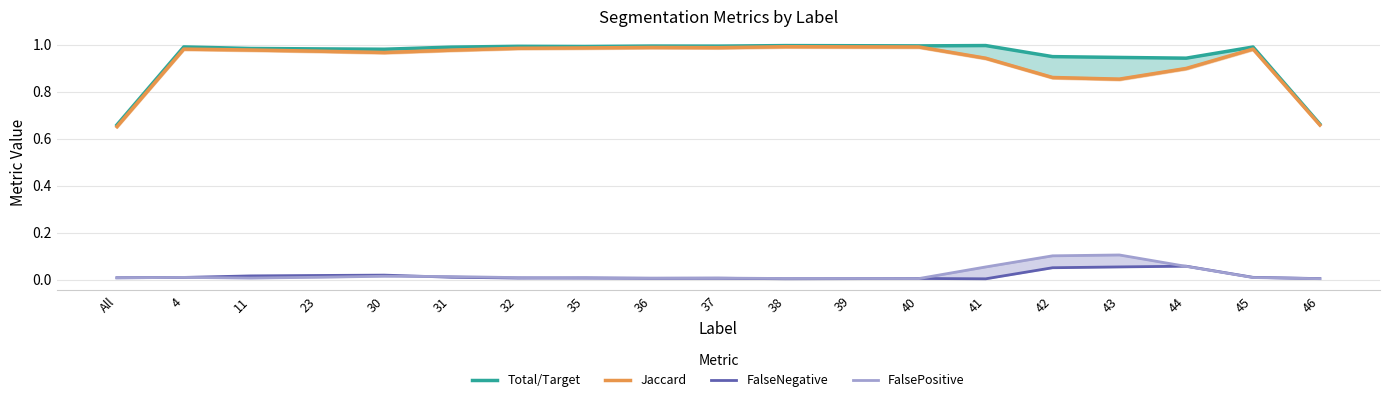

How many lines are shown in the chart?

4